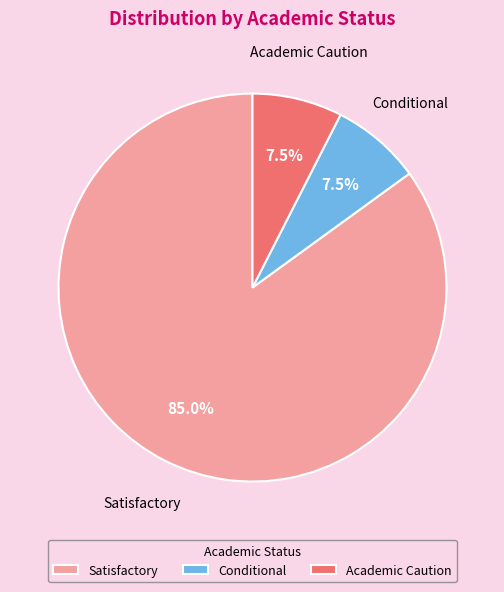

What percentage is the Satisfactory slice, to the nearest percent?

85%